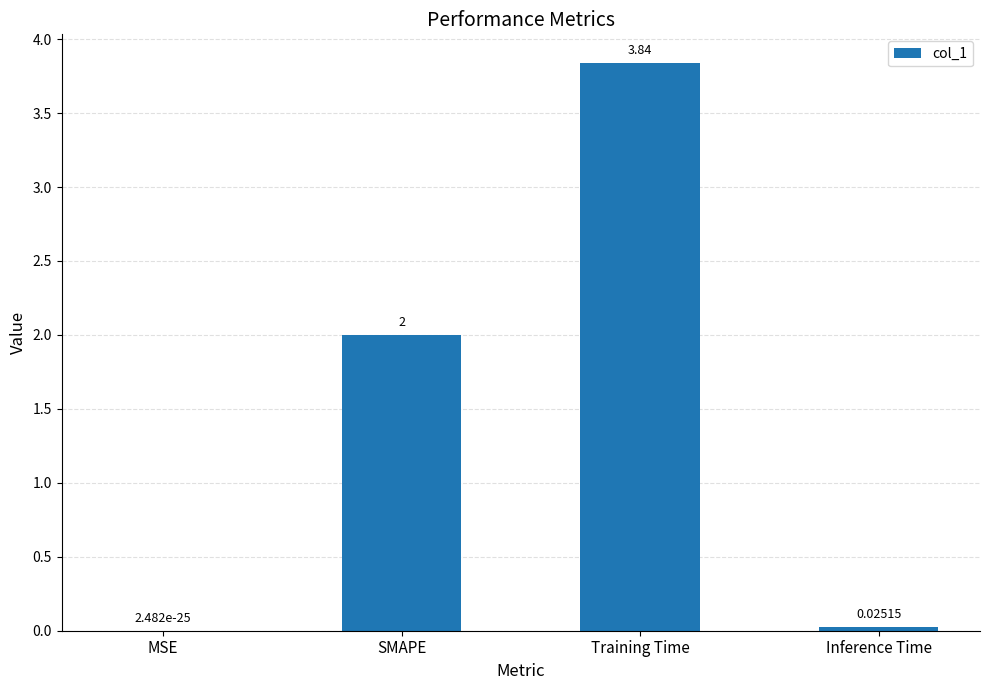

Are the bars horizontal?

No